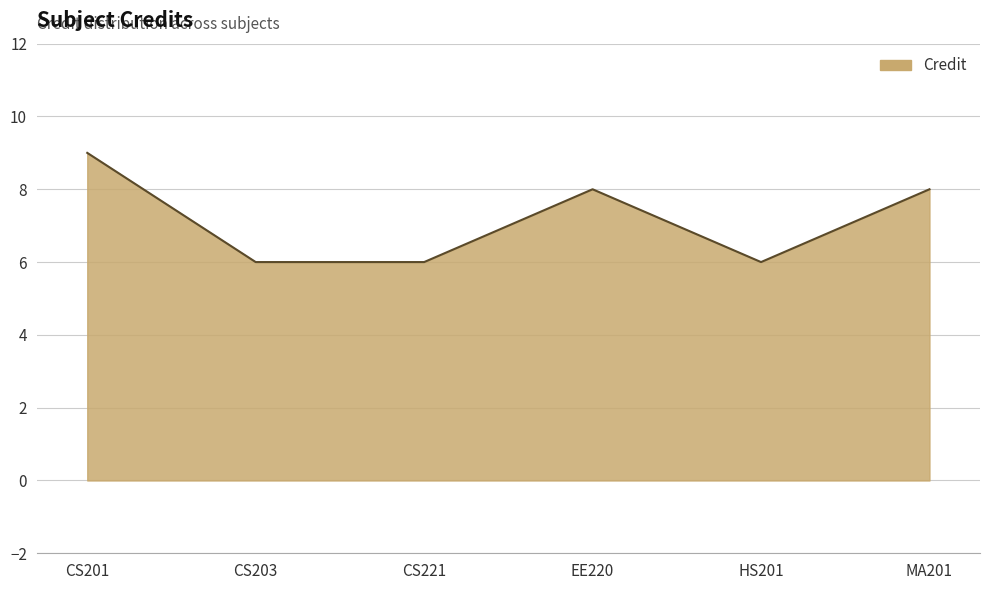

At which label does the data first exceed 8?

CS201